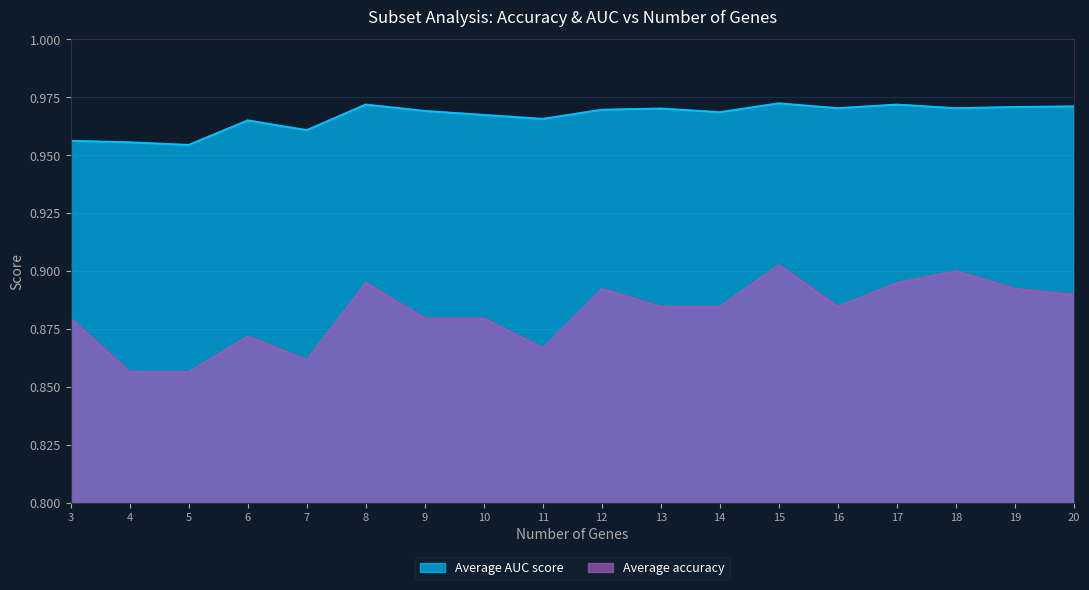

At which category does Average AUC score reach its first local peak?

6